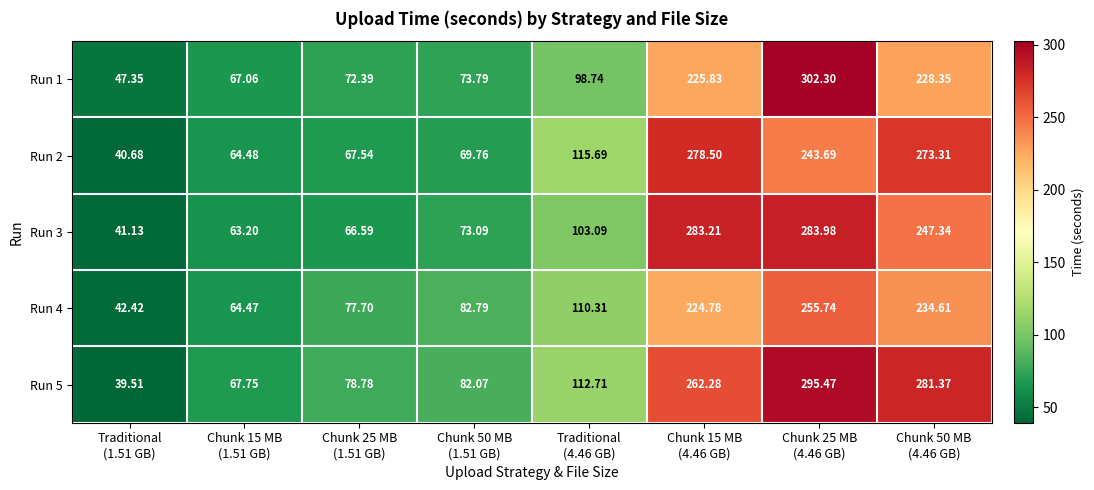

Which has a higher value, Chunk 15 MB
(1.51 GB) or Chunk 15 MB
(4.46 GB)?

Chunk 15 MB
(4.46 GB)